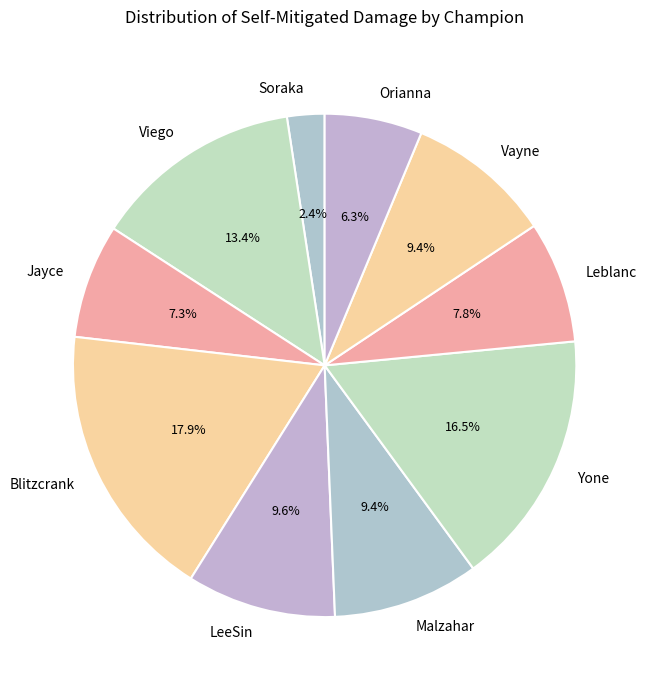

Do LeeSin and Yone together represent more than half of the pie?

No